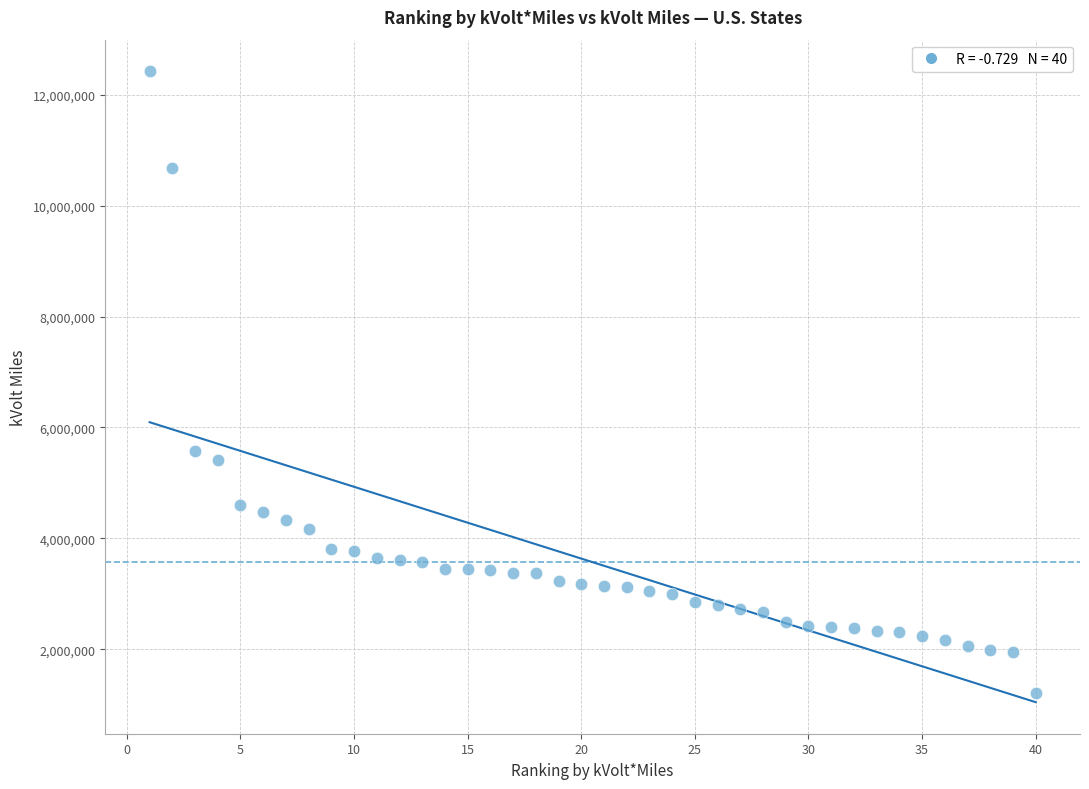

What Y value in the scatter plot is closest to 6819751?

5571799.0